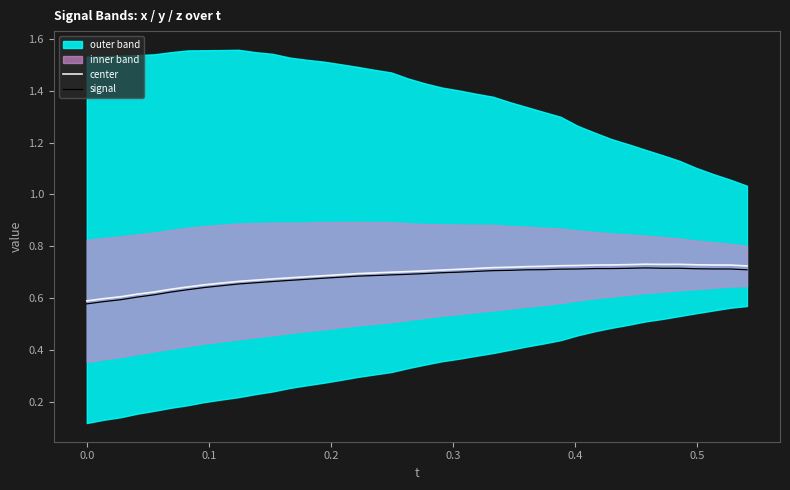

True or false: signal and center cross at least once.

False